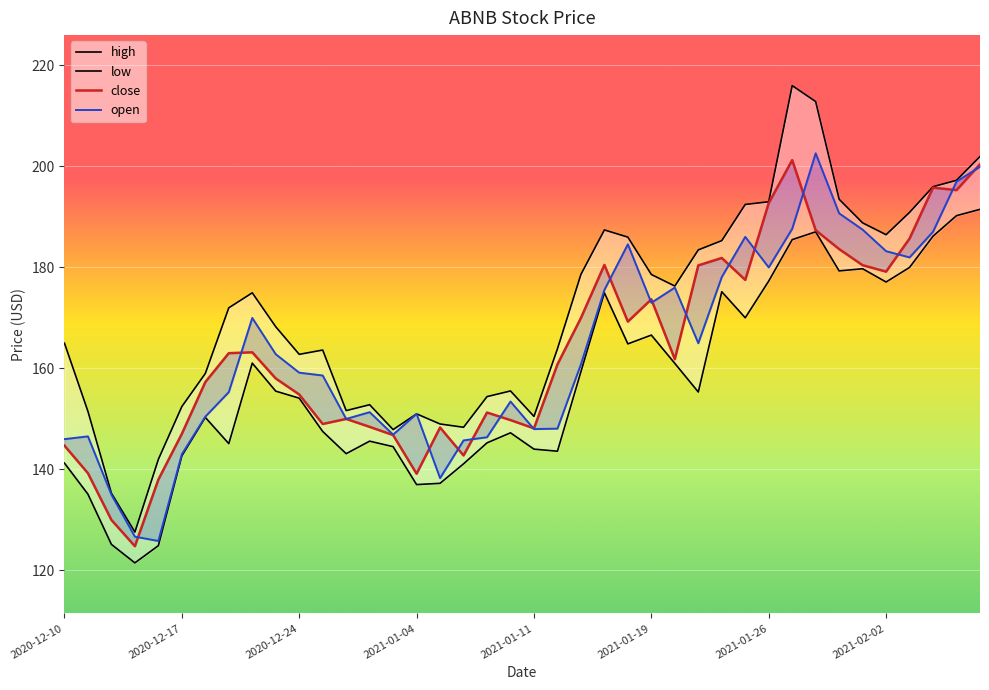

True or false: high has a value of 162.8 at 2020-12-24.

True